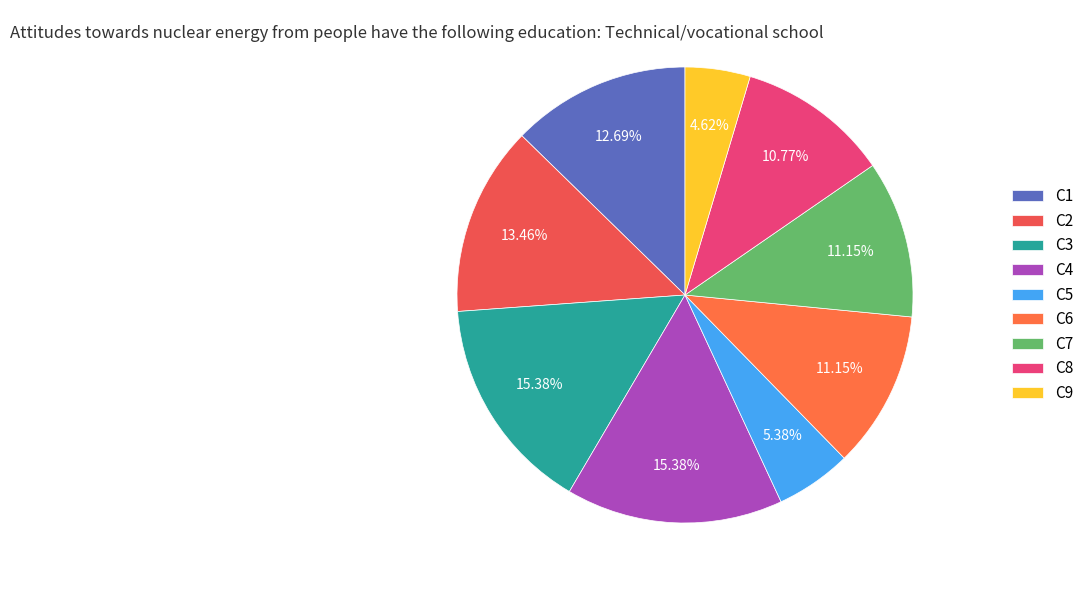

True or false: C3 accounts for 15% of the total.

True